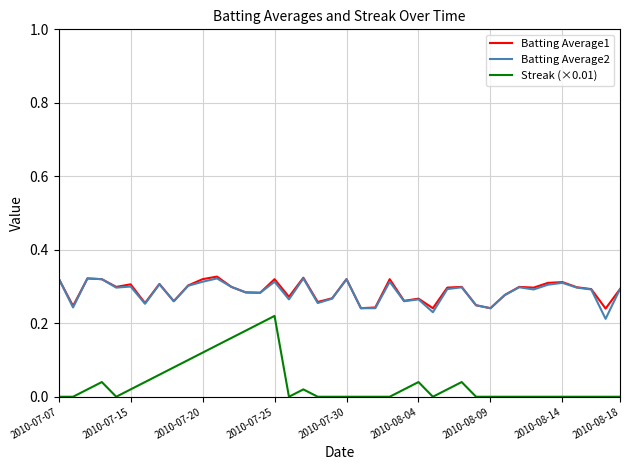

True or false: Streak (×0.01) and Batting Average1 intersect in this chart.

False